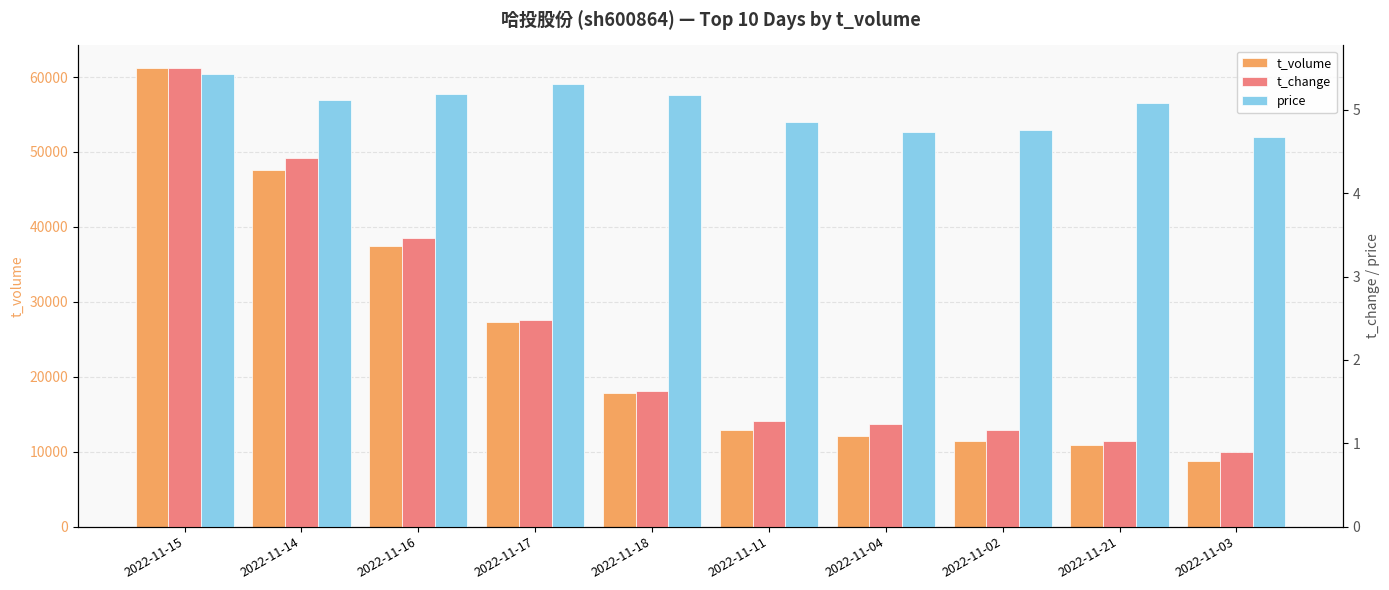

What is the difference between the highest and lowest values at 2022-11-03?

8777.1